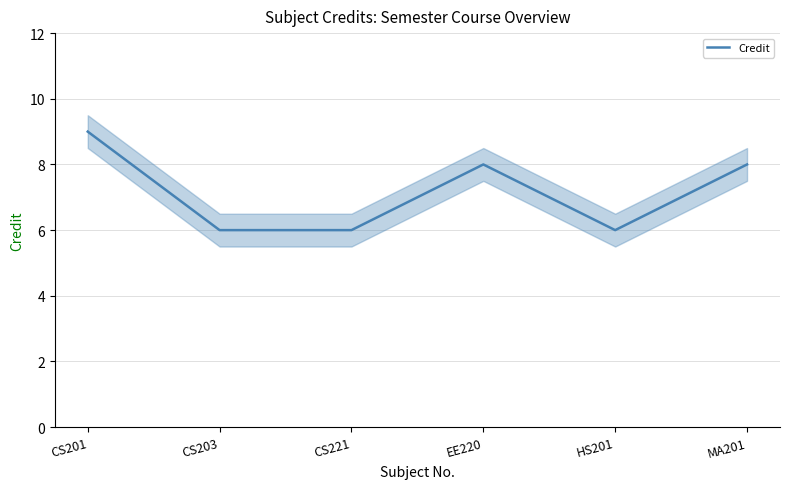

How many interior local peaks (higher than both neighbors) does the data have?

1